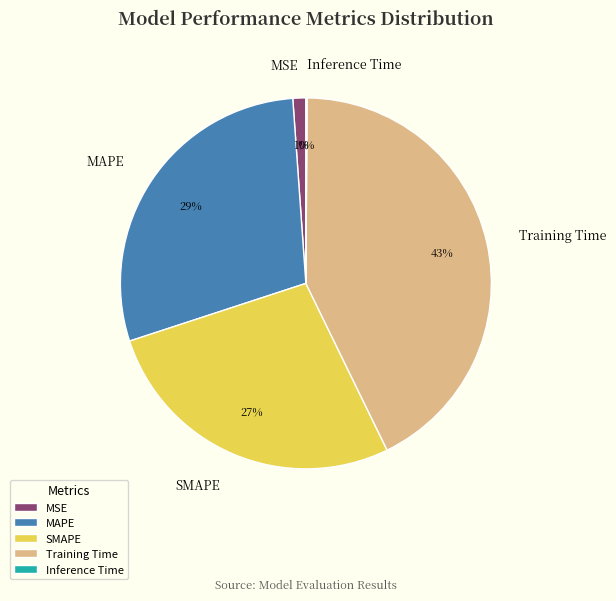

Which slice is the largest?

Training Time